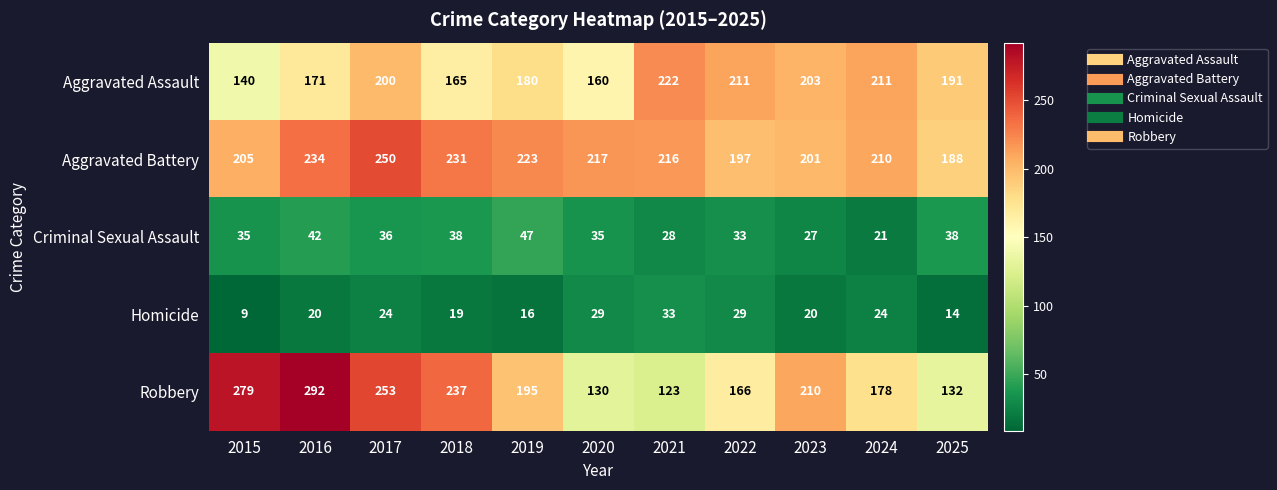

The value of Aggravated Assault at 2015 is 80. True or false?

False